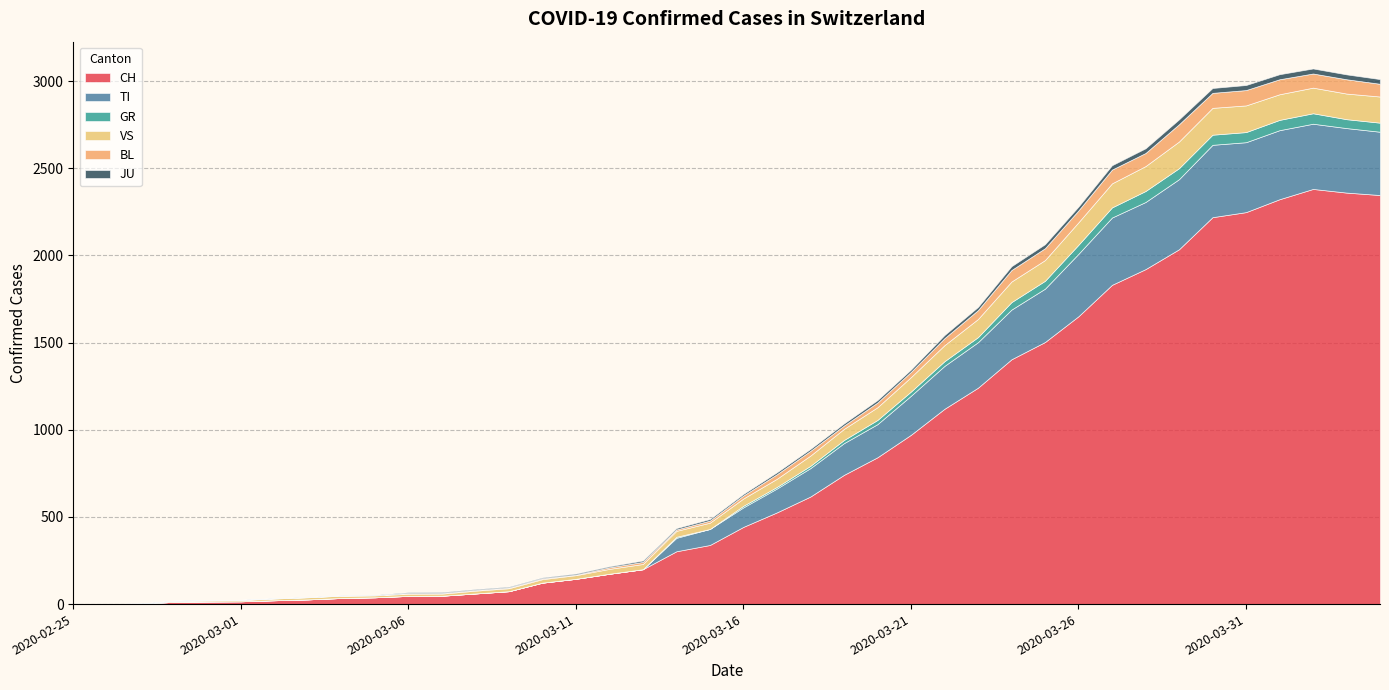

Reading left to right, extract all data points from this chart.

CH: 2020-02-25=0	2020-02-26=1	2020-02-27=2	2020-02-28=13	2020-02-29=15	2020-03-01=16	2020-03-02=22	2020-03-03=27	2020-03-04=35	2020-03-05=39	2020-03-06=47	2020-03-07=48	2020-03-08=61	2020-03-09=74	2020-03-10=123	2020-03-11=145	2020-03-12=174	2020-03-13=200	2020-03-14=303	2020-03-15=339	2020-03-16=443	2020-03-17=526	2020-03-18=617	2020-03-19=741	2020-03-20=842	2020-03-21=971	2020-03-22=1120	2020-03-23=1241	2020-03-24=1404	2020-03-25=1503	2020-03-26=1651	2020-03-27=1831	2020-03-28=1921	2020-03-29=2035	2020-03-30=2219	2020-03-31=2248	2020-04-01=2322	2020-04-02=2381	2020-04-03=2360	2020-04-04=2346
TI: 2020-02-25=0	2020-02-26=0	2020-02-27=0	2020-02-28=0	2020-02-29=0	2020-03-01=0	2020-03-02=0	2020-03-03=0	2020-03-04=0	2020-03-05=0	2020-03-06=0	2020-03-07=0	2020-03-08=0	2020-03-09=0	2020-03-10=0	2020-03-11=0	2020-03-12=0	2020-03-13=0	2020-03-14=77	2020-03-15=92	2020-03-16=112	2020-03-17=137	2020-03-18=163	2020-03-19=182	2020-03-20=190	2020-03-21=224	2020-03-22=246	2020-03-23=261	2020-03-24=285	2020-03-25=306	2020-03-26=358	2020-03-27=386	2020-03-28=385	2020-03-29=402	2020-03-30=415	2020-03-31=401	2020-04-01=396	2020-04-02=374	2020-04-03=370	2020-04-04=363
GR: 2020-02-25=0	2020-02-26=0	2020-02-27=0	2020-02-28=0	2020-02-29=0	2020-03-01=0	2020-03-02=0	2020-03-03=0	2020-03-04=0	2020-03-05=0	2020-03-06=0	2020-03-07=0	2020-03-08=0	2020-03-09=0	2020-03-10=0	2020-03-11=0	2020-03-12=0	2020-03-13=0	2020-03-14=6	2020-03-15=0	2020-03-16=9	2020-03-17=9	2020-03-18=13	2020-03-19=18	2020-03-20=24	2020-03-21=24	2020-03-22=27	2020-03-23=29	2020-03-24=43	2020-03-25=45	2020-03-26=52	2020-03-27=58	2020-03-28=63	2020-03-29=63	2020-03-30=58	2020-03-31=58	2020-04-01=59	2020-04-02=60	2020-04-03=51	2020-04-04=52
VS: 2020-02-25=0	2020-02-26=0	2020-02-27=0	2020-02-28=6	2020-02-29=6	2020-03-01=7	2020-03-02=10	2020-03-03=12	2020-03-04=13	2020-03-05=11	2020-03-06=12	2020-03-07=12	2020-03-08=16	2020-03-09=17	2020-03-10=20	2020-03-11=21	2020-03-12=28	2020-03-13=30	2020-03-14=34	2020-03-15=36	2020-03-16=42	2020-03-17=47	2020-03-18=59	2020-03-19=64	2020-03-20=73	2020-03-21=83	2020-03-22=92	2020-03-23=104	2020-03-24=118	2020-03-25=119	2020-03-26=129	2020-03-27=138	2020-03-28=143	2020-03-29=153	2020-03-30=154	2020-03-31=153	2020-04-01=147	2020-04-02=147	2020-04-03=147	2020-04-04=150
BL: 2020-02-25=0	2020-02-26=0	2020-02-27=0	2020-02-28=0	2020-02-29=1	2020-03-01=1	2020-03-02=1	2020-03-03=1	2020-03-04=1	2020-03-05=1	2020-03-06=4	2020-03-07=4	2020-03-08=4	2020-03-09=4	2020-03-10=5	2020-03-11=3	2020-03-12=9	2020-03-13=12	2020-03-14=8	2020-03-15=12	2020-03-16=17	2020-03-17=26	2020-03-18=27	2020-03-19=19	2020-03-20=27	2020-03-21=30	2020-03-22=40	2020-03-23=51	2020-03-24=66	2020-03-25=68	2020-03-26=68	2020-03-27=79	2020-03-28=75	2020-03-29=99	2020-03-30=86	2020-03-31=88	2020-04-01=86	2020-04-02=81	2020-04-03=82	2020-04-04=73
JU: 2020-02-25=0	2020-02-26=0	2020-02-27=1	2020-02-28=1	2020-02-29=1	2020-03-01=1	2020-03-02=1	2020-03-03=1	2020-03-04=1	2020-03-05=2	2020-03-06=5	2020-03-07=5	2020-03-08=5	2020-03-09=5	2020-03-10=5	2020-03-11=6	2020-03-12=6	2020-03-13=8	2020-03-14=8	2020-03-15=9	2020-03-16=9	2020-03-17=11	2020-03-18=11	2020-03-19=12	2020-03-20=14	2020-03-21=13	2020-03-22=18	2020-03-23=18	2020-03-24=22	2020-03-25=23	2020-03-26=22	2020-03-27=25	2020-03-28=27	2020-03-29=28	2020-03-30=28	2020-03-31=29	2020-04-01=29	2020-04-02=29	2020-04-03=28	2020-04-04=27